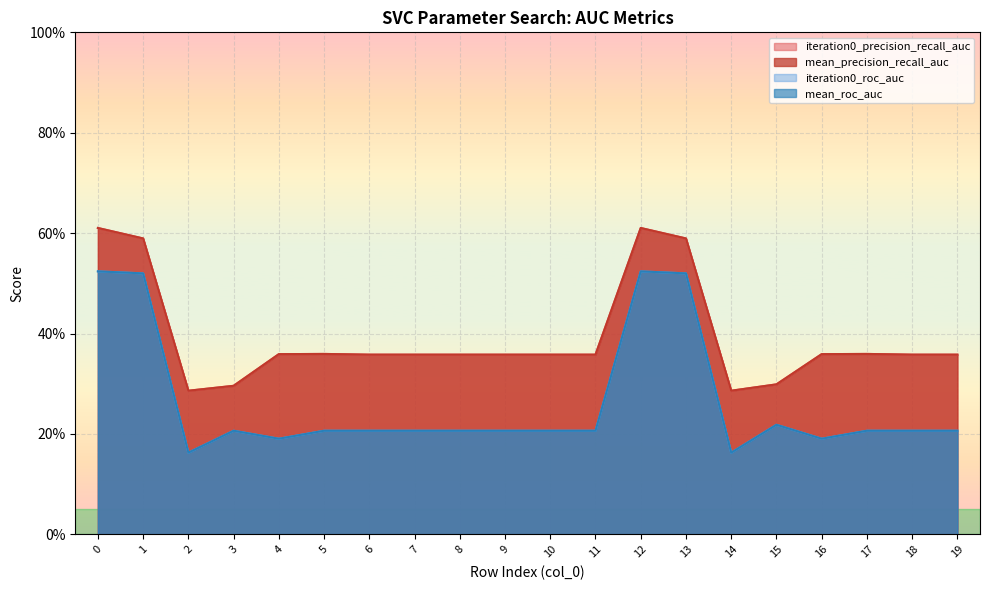

In iteration0_roc_auc, how many points are lower than both neighbors (excluding endpoints)?

4